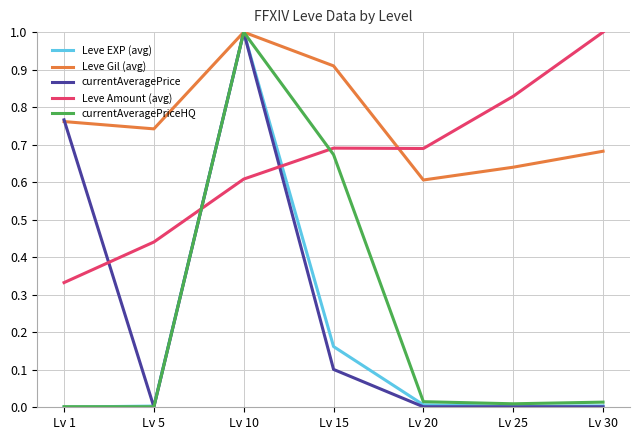

What are all the series names shown in the legend?

Leve EXP (avg), Leve Gil (avg), currentAveragePrice, Leve Amount (avg), currentAveragePriceHQ